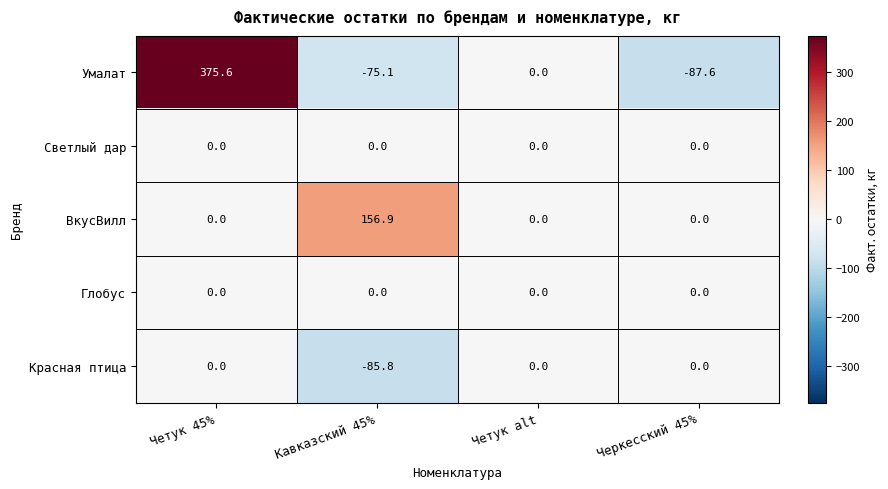

Which category has the highest value across all series?

Четук 45%